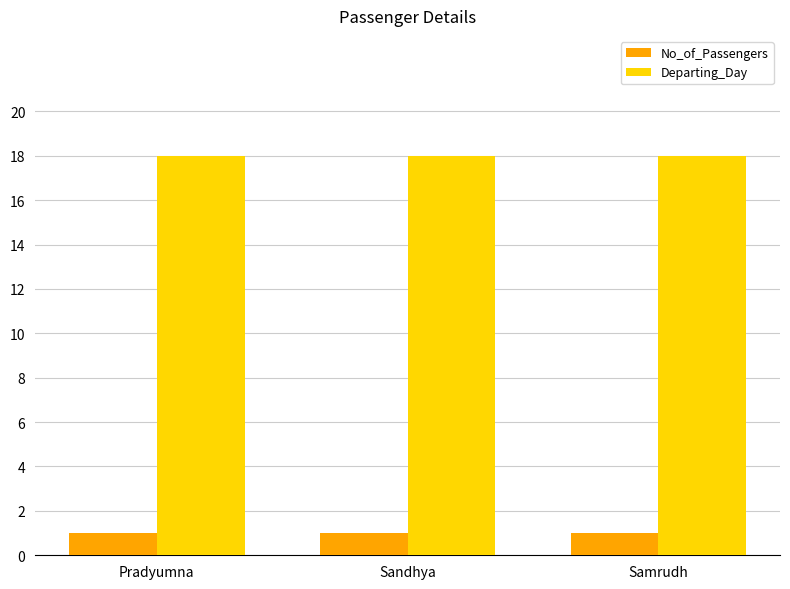

What is the sum of all Departing_Day values?

54